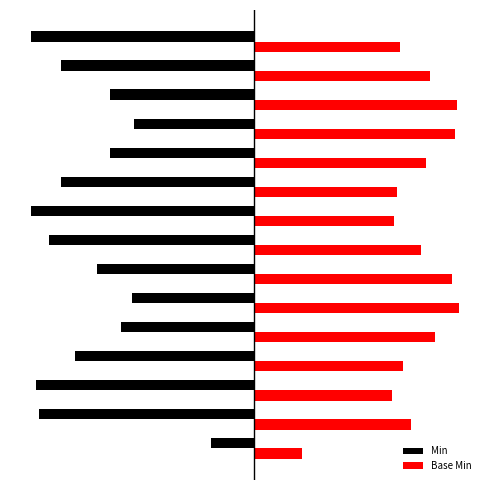

At which category is the sum across all series the highest?

5